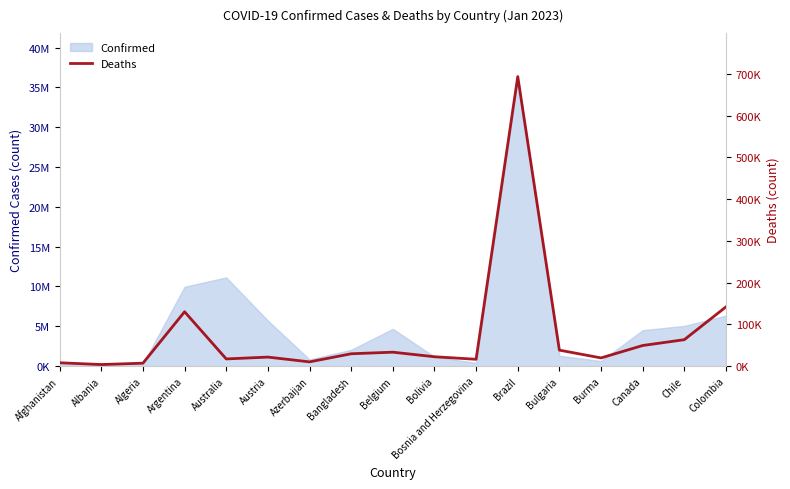

What is the maximum value shown in the chart?

693981